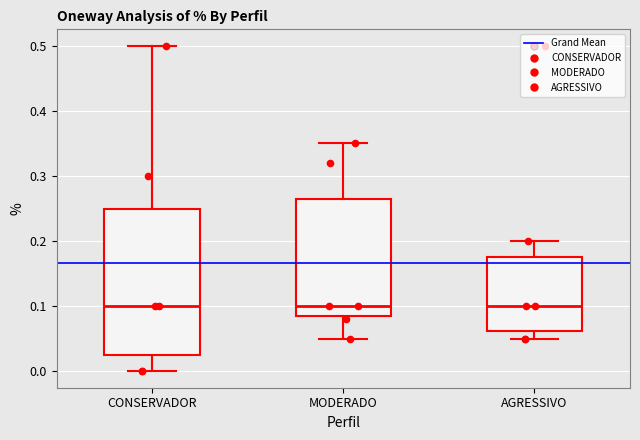

Reading left to right, transcribe this box plot: for each box, give where its median line is, the range the box spans, and where its two whiskers end, as read against the y-axis. The values are not printed on the chart, so give them approximately, as read against the axis.

CONSERVADOR: median 0.10, box 0.03 to 0.25, whiskers 0.00 to 0.50
MODERADO: median 0.10, box 0.09 to 0.27, whiskers 0.05 to 0.35
AGRESSIVO: median 0.10, box 0.06 to 0.18, whiskers 0.05 to 0.20